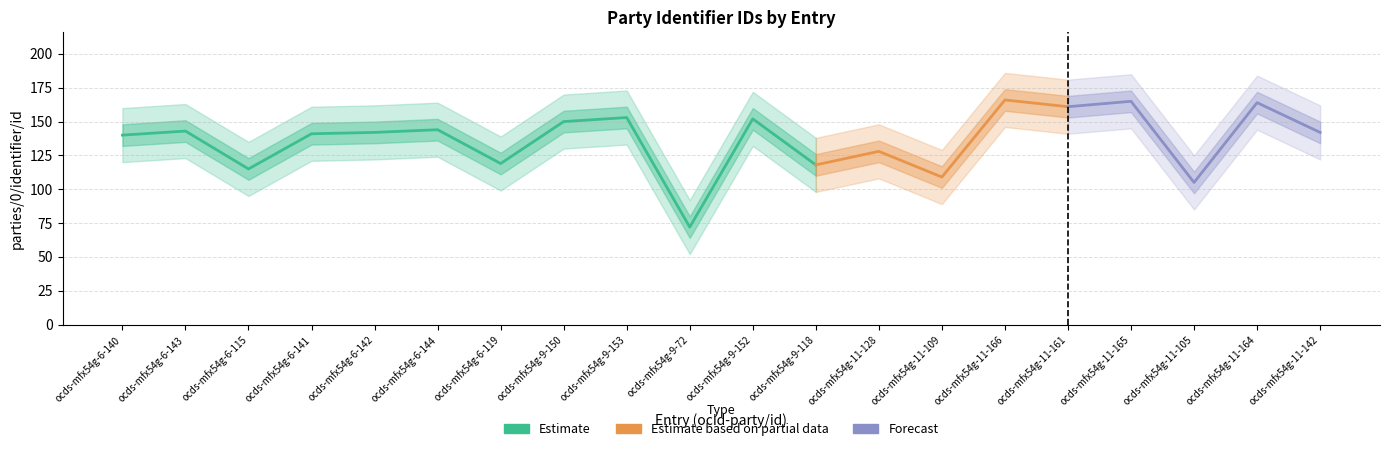

Which category has the lowest value across all series?

ocds-mfx54g-9-72